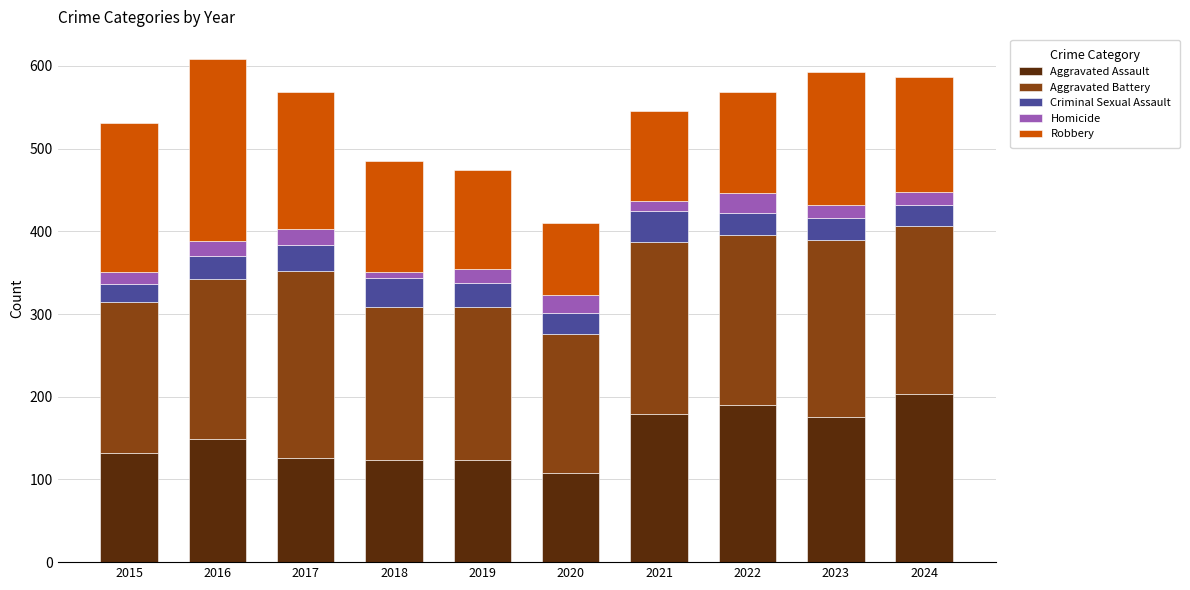

Which category has the highest value in the Aggravated Assault series?

2024